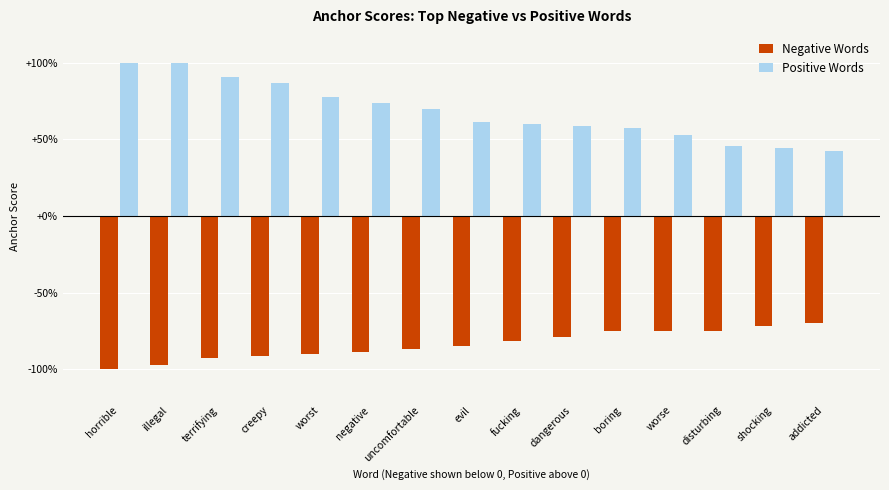

What are all the series names shown in the legend?

Negative Words, Positive Words